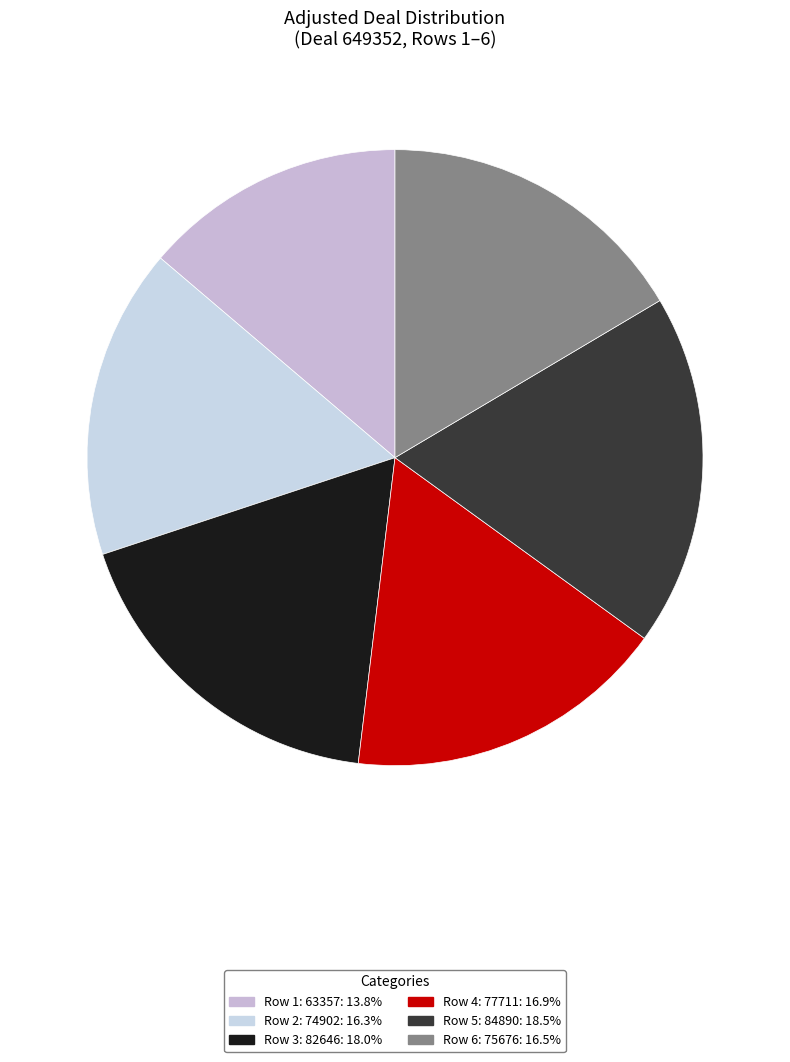

Which category has the smallest portion of the pie?

63357